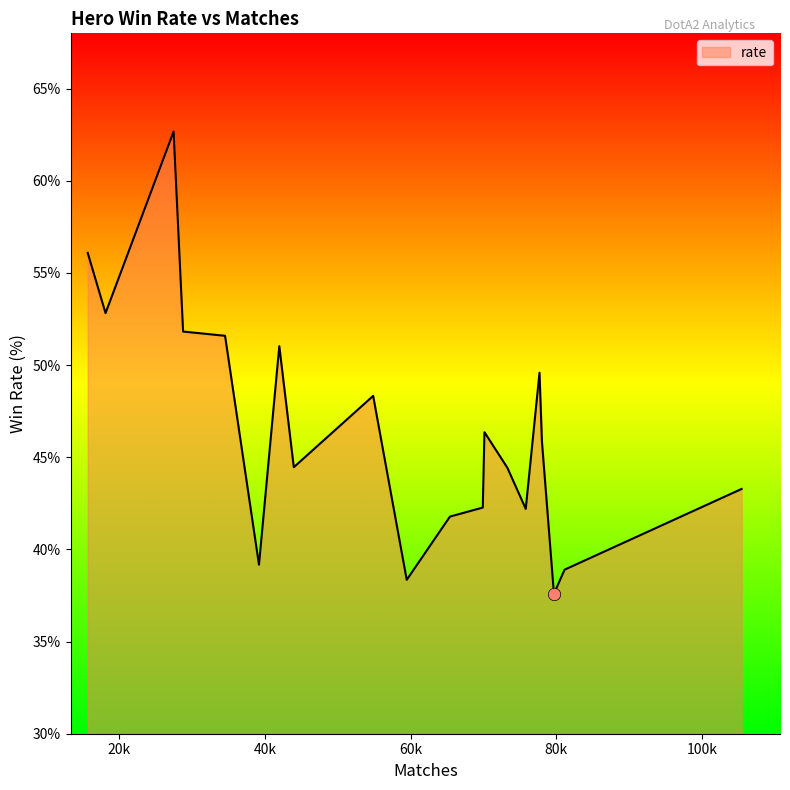

What is the greatest value displayed?

62.7